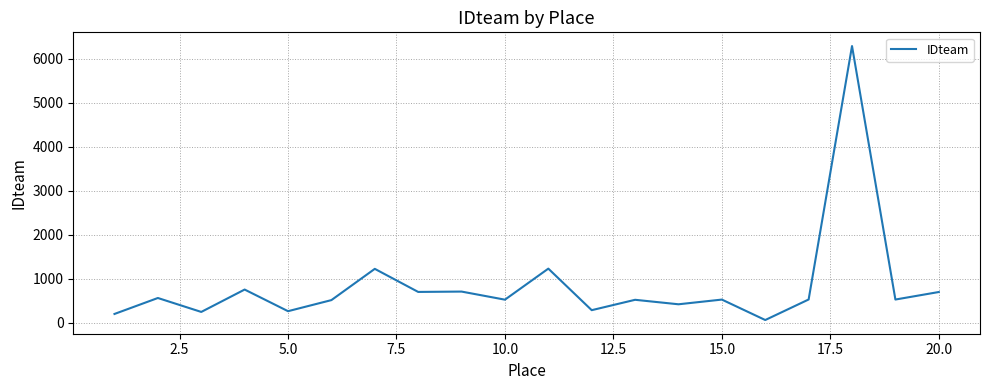

True or false: there are more than 2 points higher than both neighbors.

True